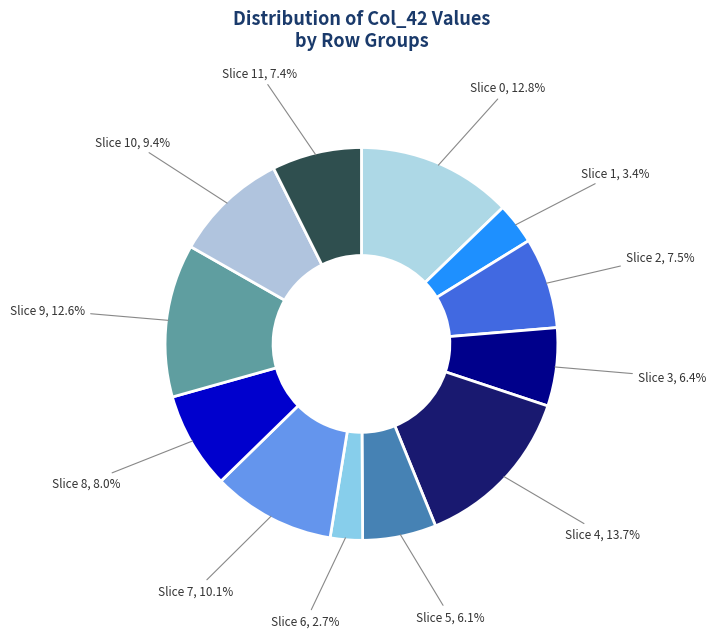

Combined, do Slice 3 and Slice 6 account for over 50%?

No